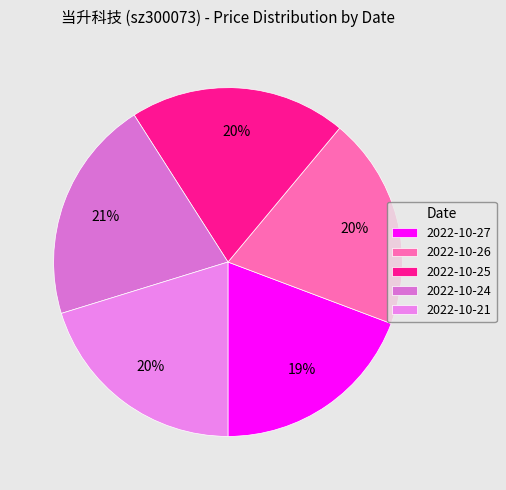

Is there any slice that represents more than half of the pie?

No